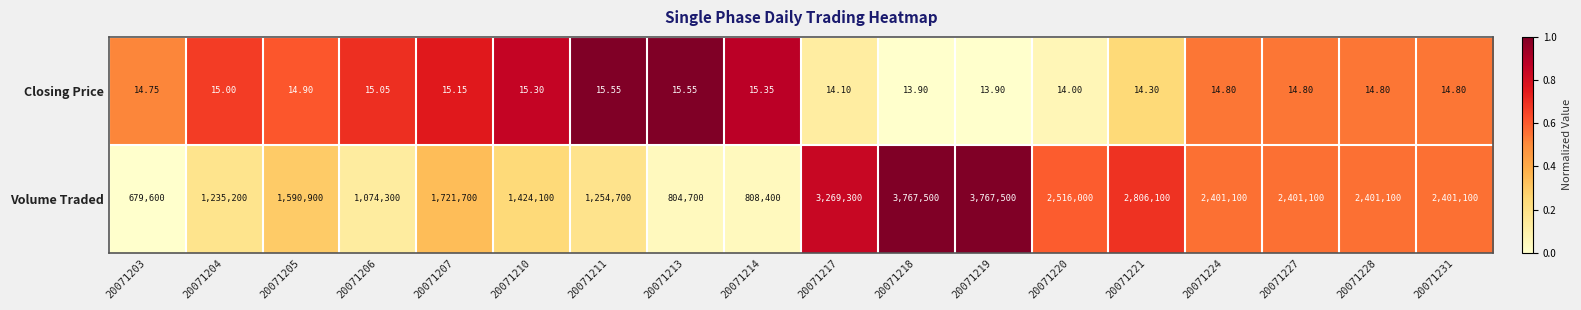

Between 20071211 and 20071228, which series saw the biggest shift?

Volume Traded